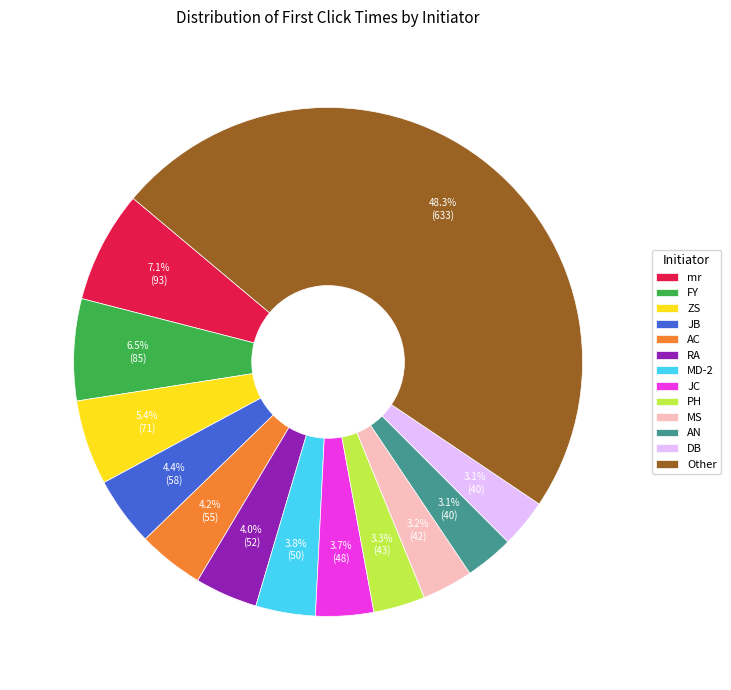

What percentage do RA and MS together represent?

7.2%